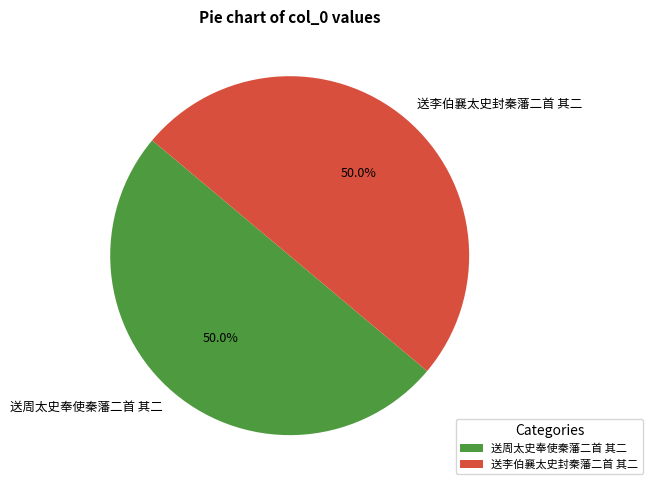

What is the ratio of the value at 送李伯襄太史封秦藩二首 其二 to the value at 送周太史奉使秦藩二首 其二?

1.0